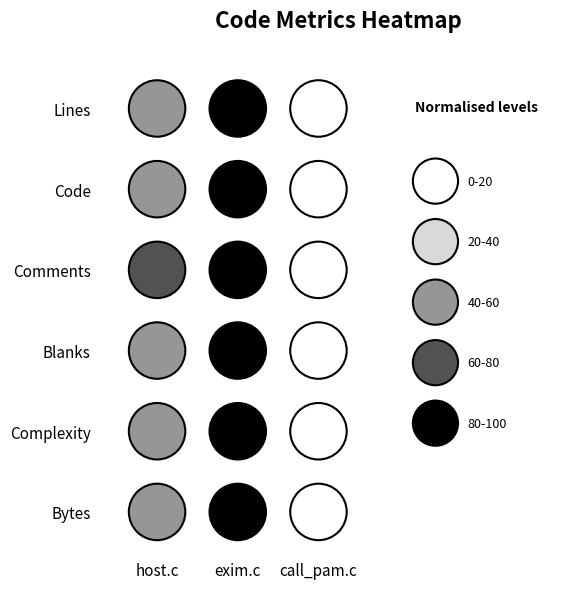

Rank the categories by exim.c value from lowest to highest.

2, 0, 1